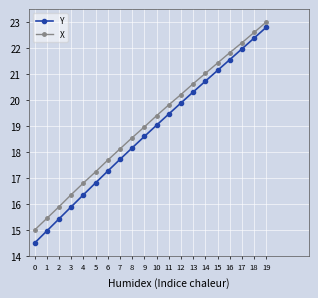

What are all the series names shown in the legend?

Y, X